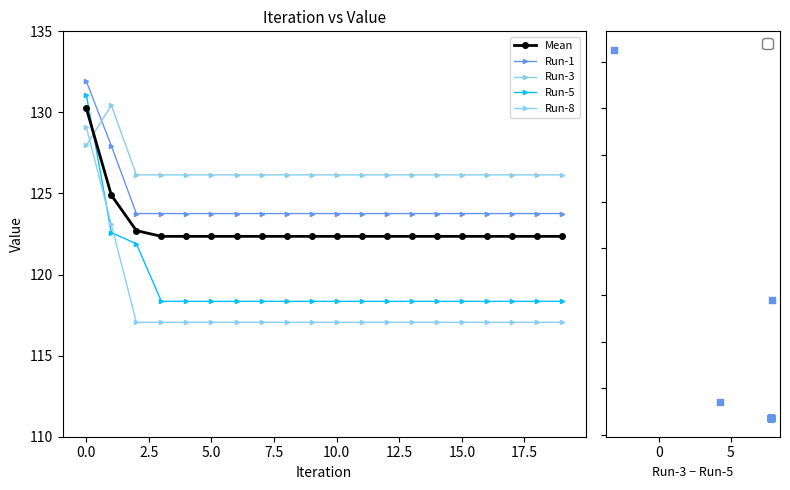

At how many categories does at least one series exceed 129?

2